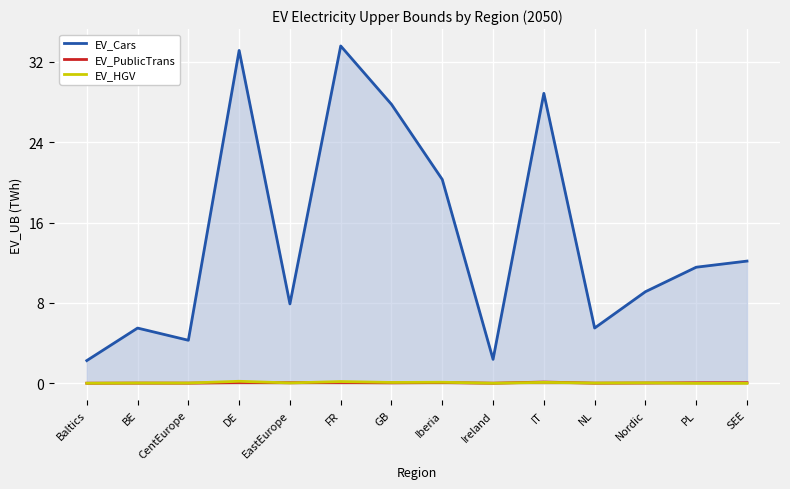

What is the total value across all series at DE?

33.4